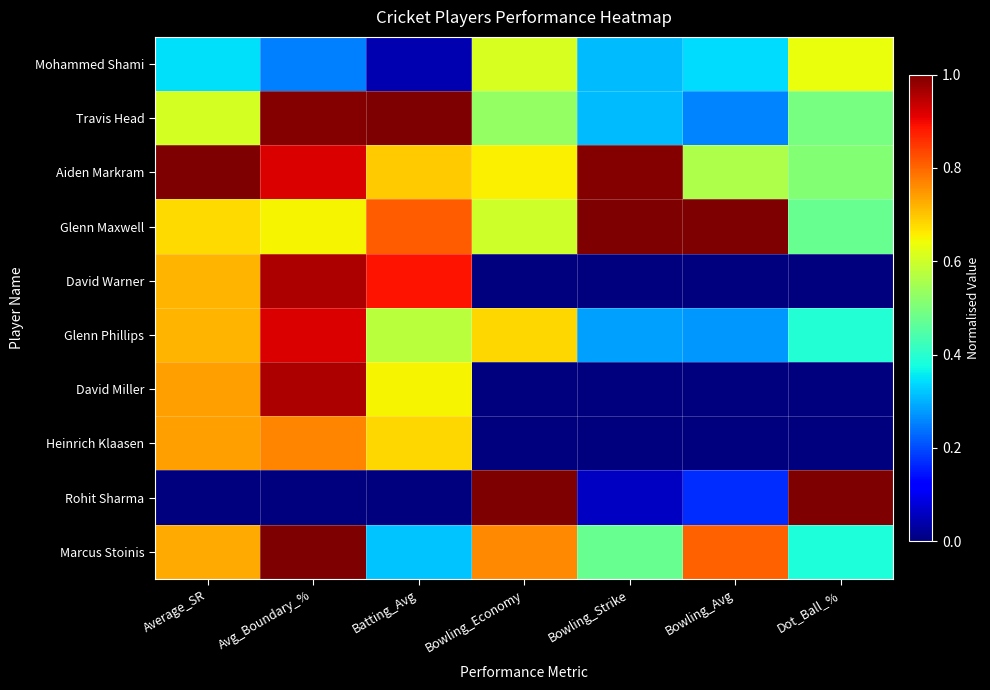

Reading left to right, list all the values displayed in this chart.

Mohammed Shami: Average_SR=0.3	Avg_Boundary_%=0.3	Batting_Avg=0.0	Bowling_Economy=0.6	Bowling_Strike=0.3	Bowling_Avg=0.3	Dot_Ball_%=0.6
Travis Head: Average_SR=0.6	Avg_Boundary_%=1.0	Batting_Avg=1.0	Bowling_Economy=0.5	Bowling_Strike=0.3	Bowling_Avg=0.3	Dot_Ball_%=0.5
Aiden Markram: Average_SR=1.0	Avg_Boundary_%=0.9	Batting_Avg=0.7	Bowling_Economy=0.7	Bowling_Strike=1.0	Bowling_Avg=0.6	Dot_Ball_%=0.5
Glenn Maxwell: Average_SR=0.7	Avg_Boundary_%=0.6	Batting_Avg=0.8	Bowling_Economy=0.6	Bowling_Strike=1.0	Bowling_Avg=1.0	Dot_Ball_%=0.5
David Warner: Average_SR=0.7	Avg_Boundary_%=1.0	Batting_Avg=0.9	Bowling_Economy=0.0	Bowling_Strike=0.0	Bowling_Avg=0.0	Dot_Ball_%=0.0
Glenn Phillips: Average_SR=0.7	Avg_Boundary_%=0.9	Batting_Avg=0.6	Bowling_Economy=0.7	Bowling_Strike=0.3	Bowling_Avg=0.3	Dot_Ball_%=0.4
David Miller: Average_SR=0.7	Avg_Boundary_%=1.0	Batting_Avg=0.6	Bowling_Economy=0.0	Bowling_Strike=0.0	Bowling_Avg=0.0	Dot_Ball_%=0.0
Heinrich Klaasen: Average_SR=0.7	Avg_Boundary_%=0.8	Batting_Avg=0.7	Bowling_Economy=0.0	Bowling_Strike=0.0	Bowling_Avg=0.0	Dot_Ball_%=0.0
Rohit Sharma: Average_SR=0.0	Avg_Boundary_%=0.0	Batting_Avg=0.0	Bowling_Economy=1.0	Bowling_Strike=0.1	Bowling_Avg=0.2	Dot_Ball_%=1.0
Marcus Stoinis: Average_SR=0.7	Avg_Boundary_%=1.0	Batting_Avg=0.3	Bowling_Economy=0.8	Bowling_Strike=0.5	Bowling_Avg=0.8	Dot_Ball_%=0.4